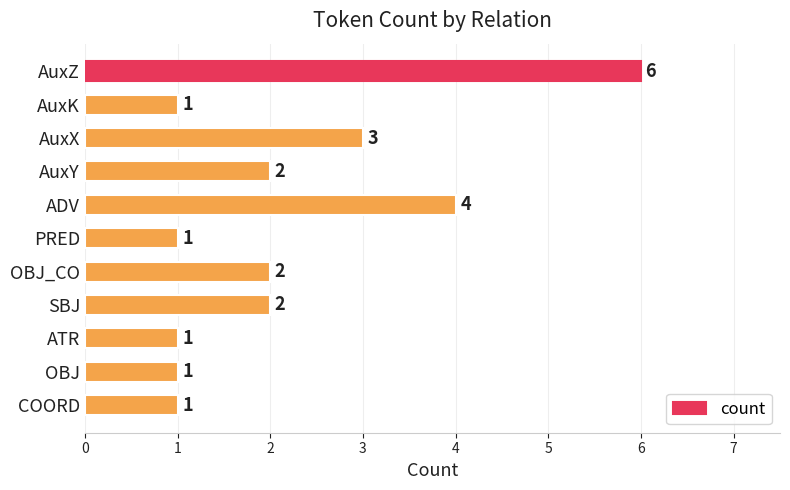

What is the average value?

2